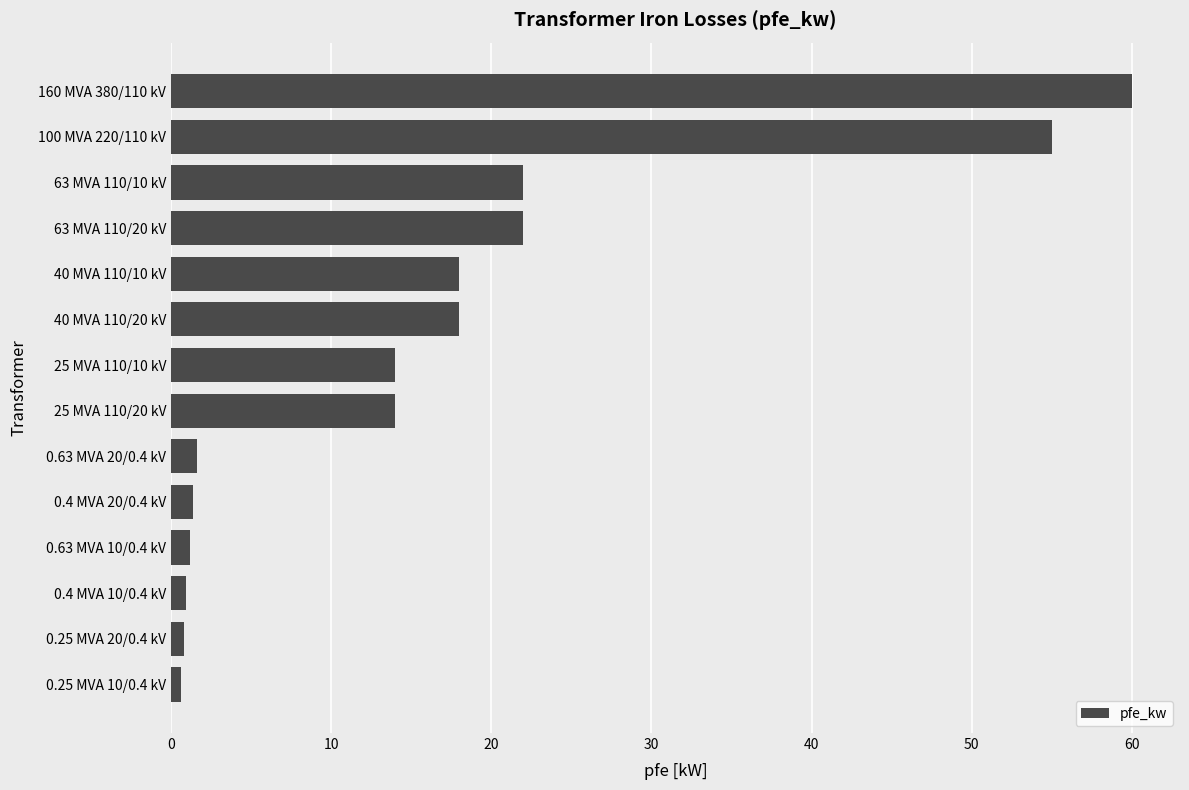

Which has a higher value, 40 MVA 110/20 kV or 100 MVA 220/110 kV?

100 MVA 220/110 kV